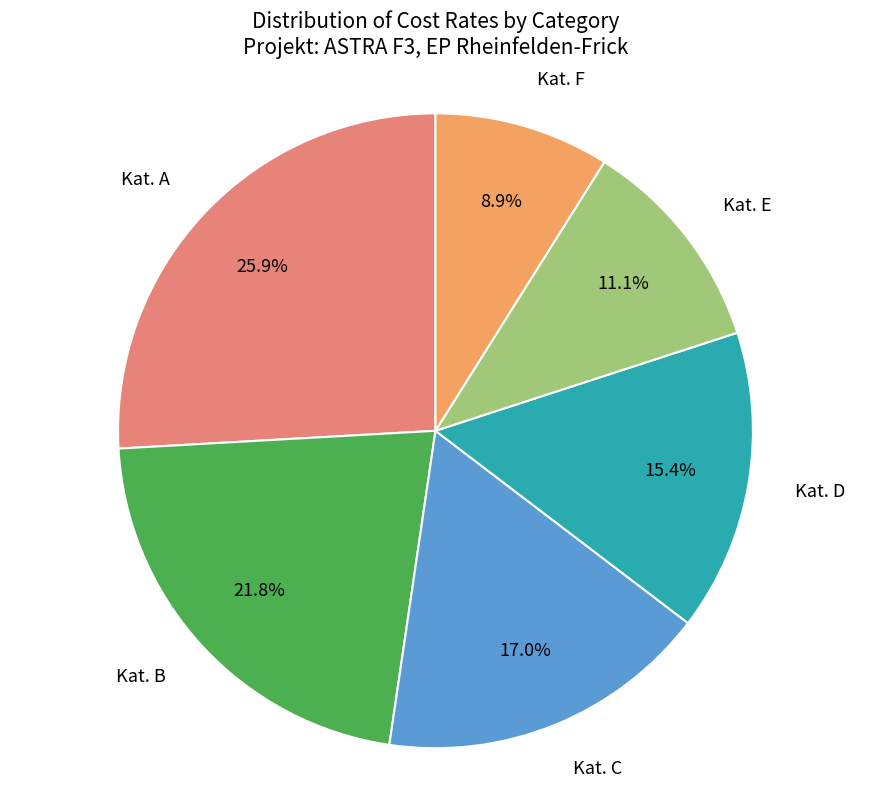

Is there a majority slice in this chart?

No